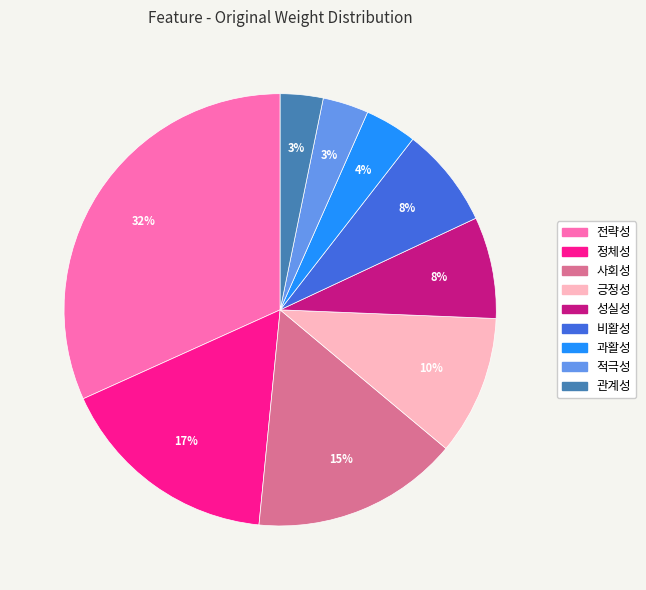

Does any single category account for the majority?

No